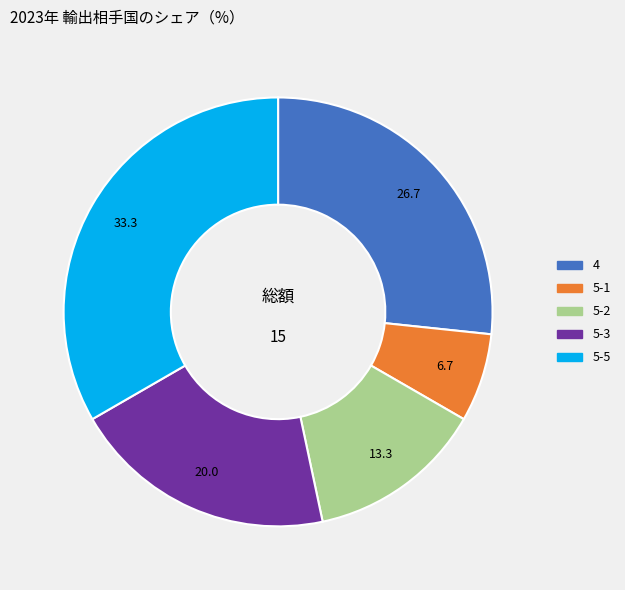

Rank the categories by value from lowest to highest.

5-1, 5-2, 5-3, 4, 5-5